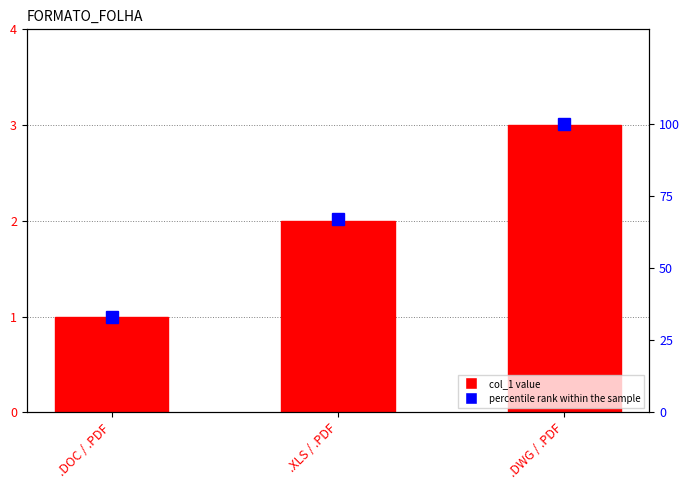

What is the difference between the second highest and minimum values in the col_1 series?

1